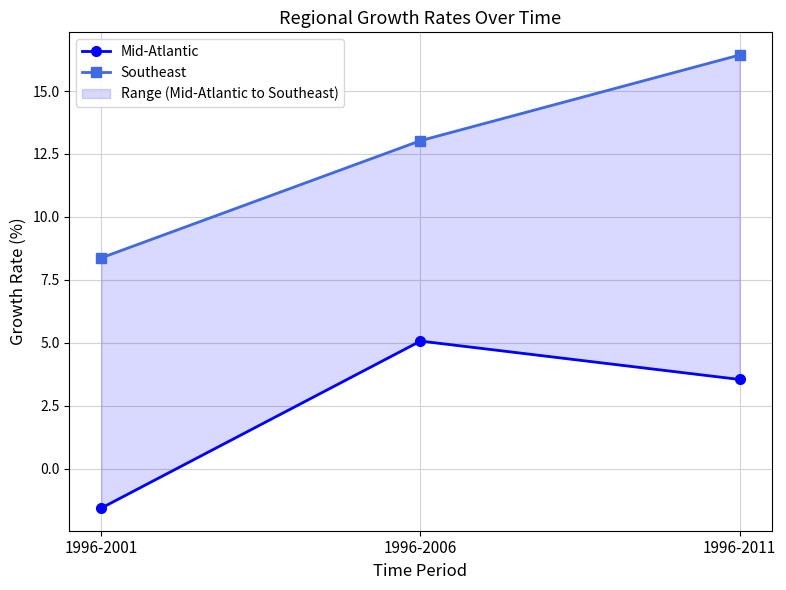

Count the number of data series in this chart.

2